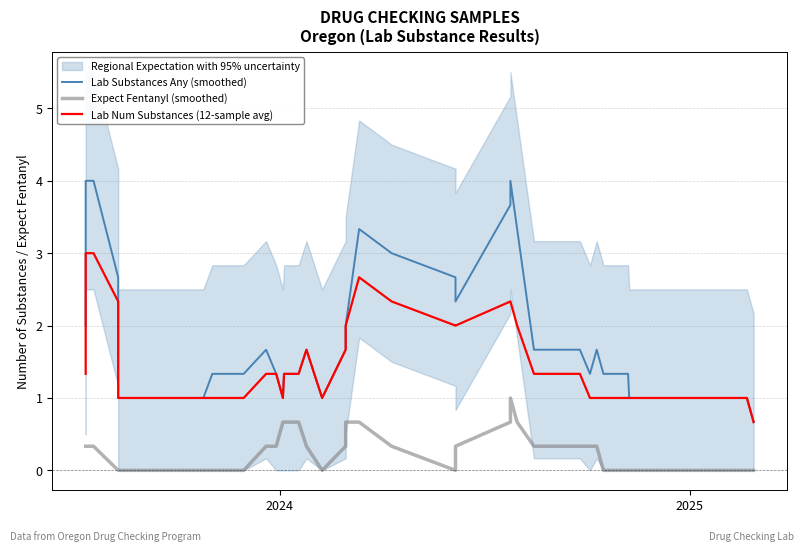

True or false: Expect Fentanyl (smoothed) and Lab Num Substances (12-sample avg) cross at least once.

False